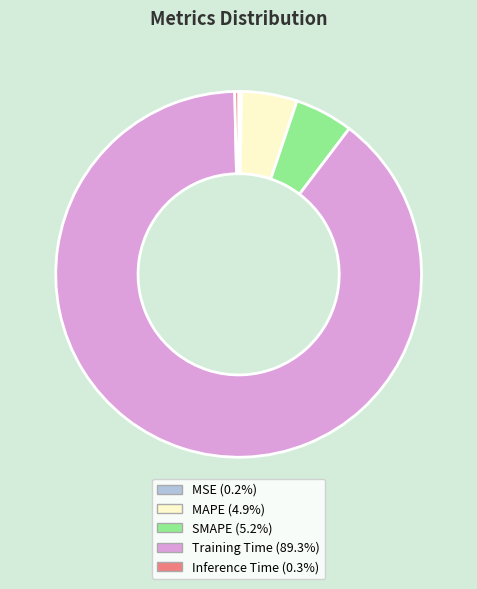

Is the sum of Inference Time and Training Time greater than half?

Yes